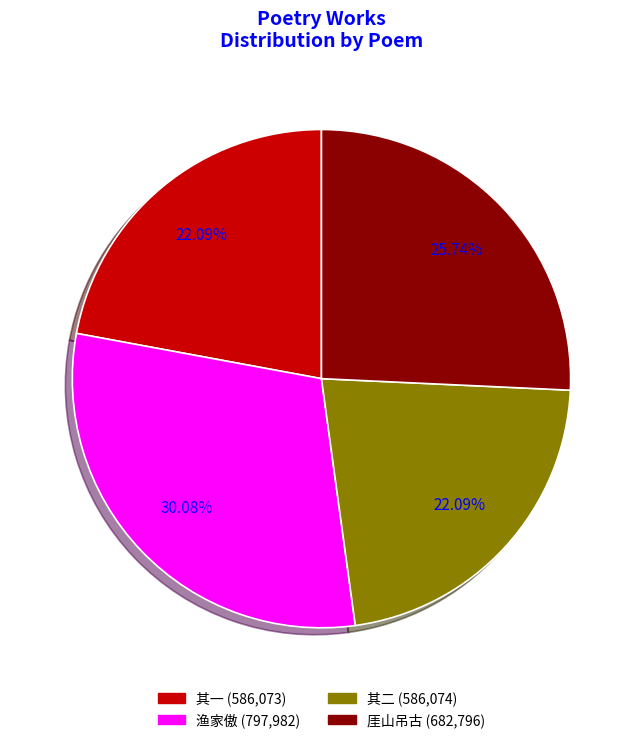

How many segments does this pie chart have?

4